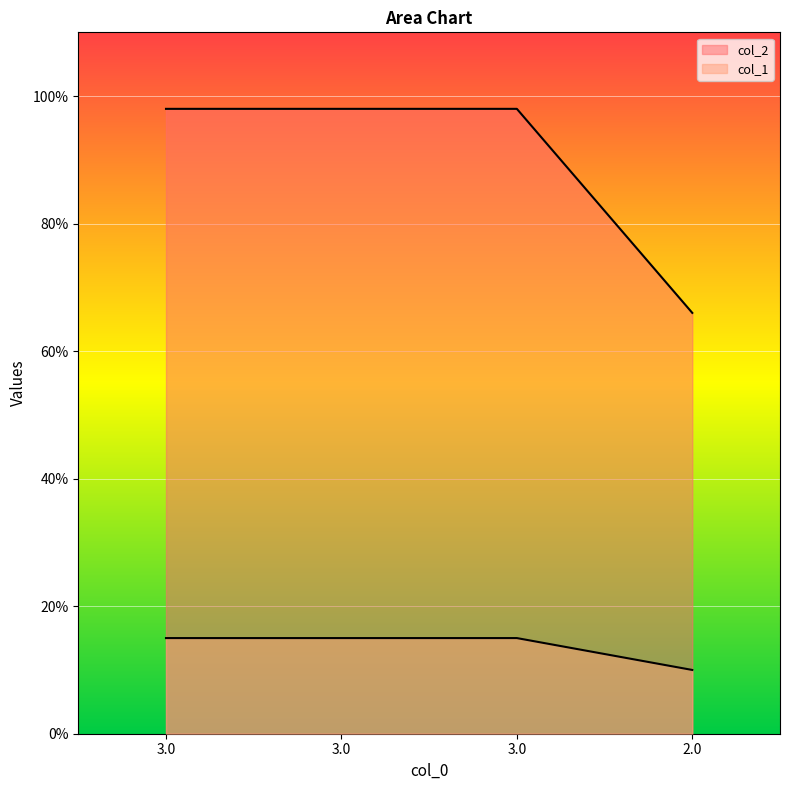

At how many categories does at least one series exceed 15?

4